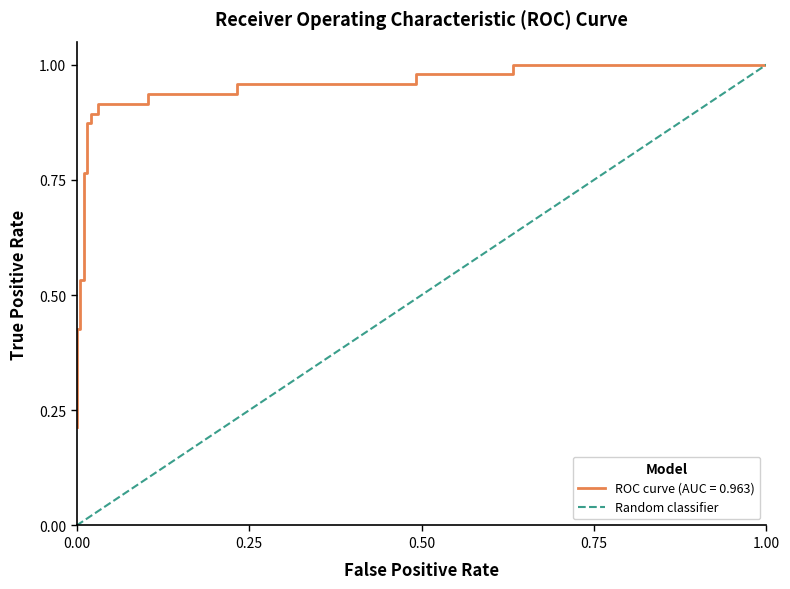

Reading left to right, what are all the values shown in this chart?

0	1